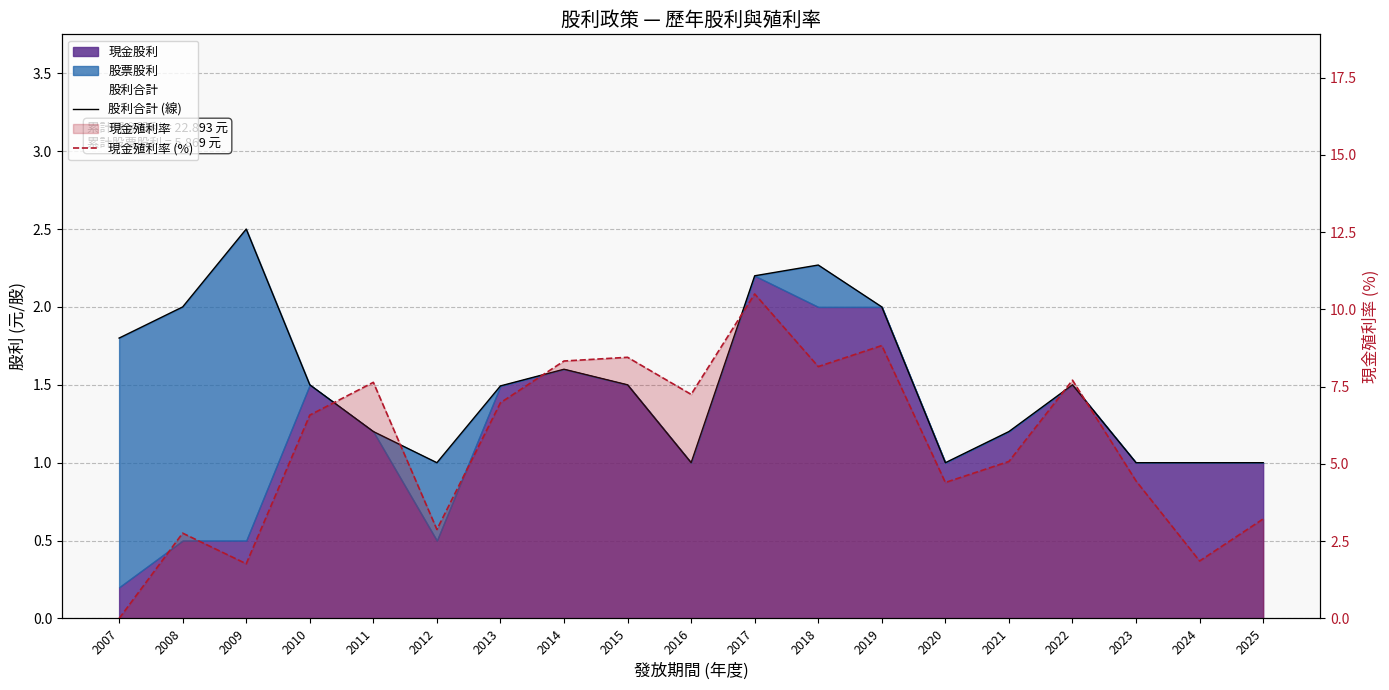

Where is the first local minimum for 現金殖利率 (%)?

2009